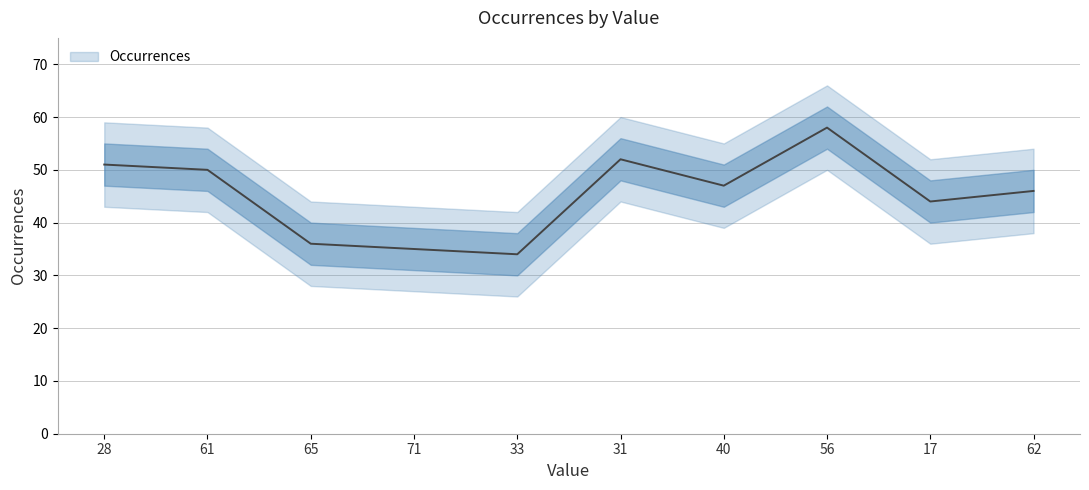

Where is the data nearest to the value 46?

62